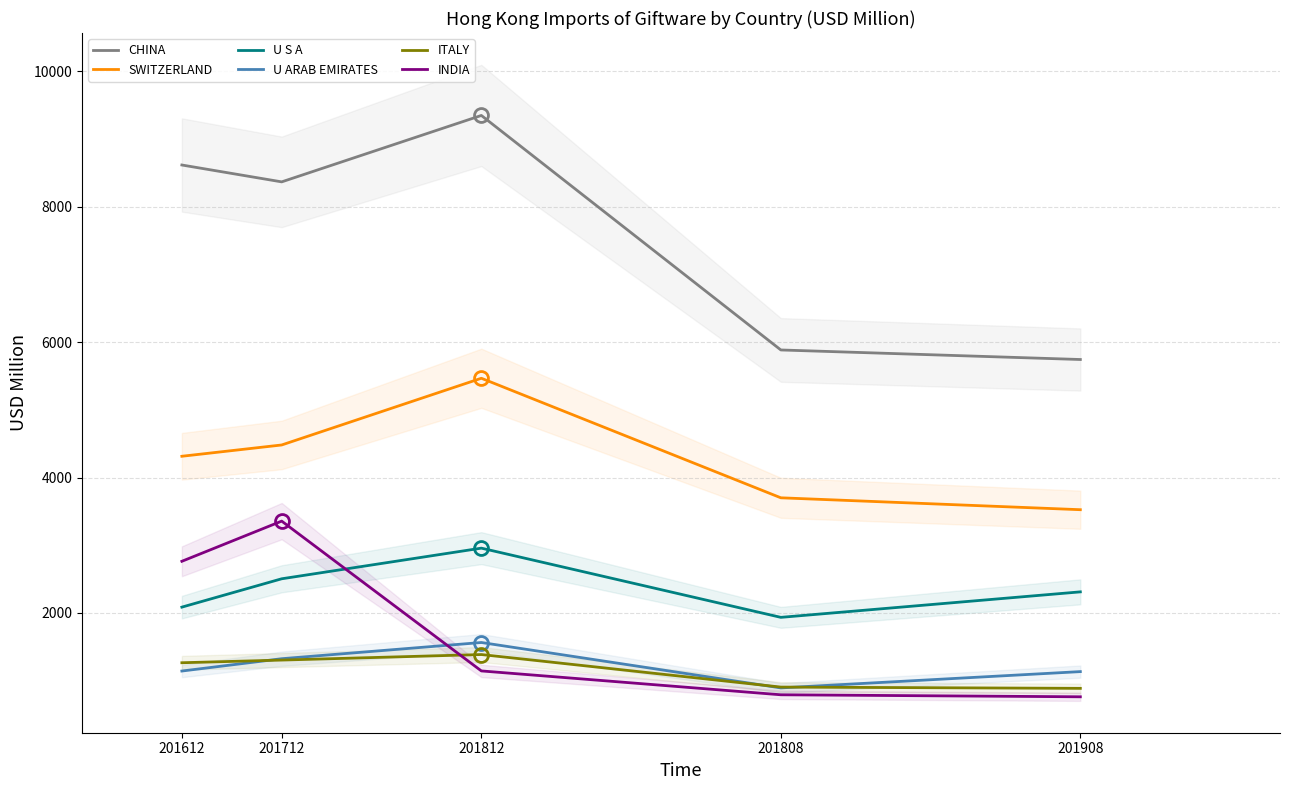

True or false: ITALY and SWITZERLAND intersect in this chart.

False